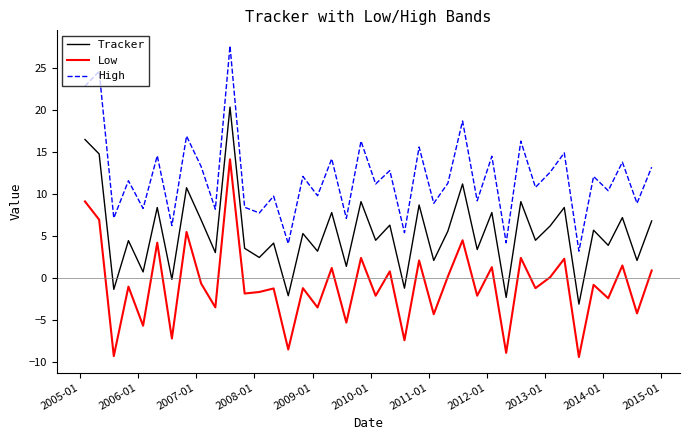

What is the difference between the maximum and minimum values in the Tracker series?

23.5